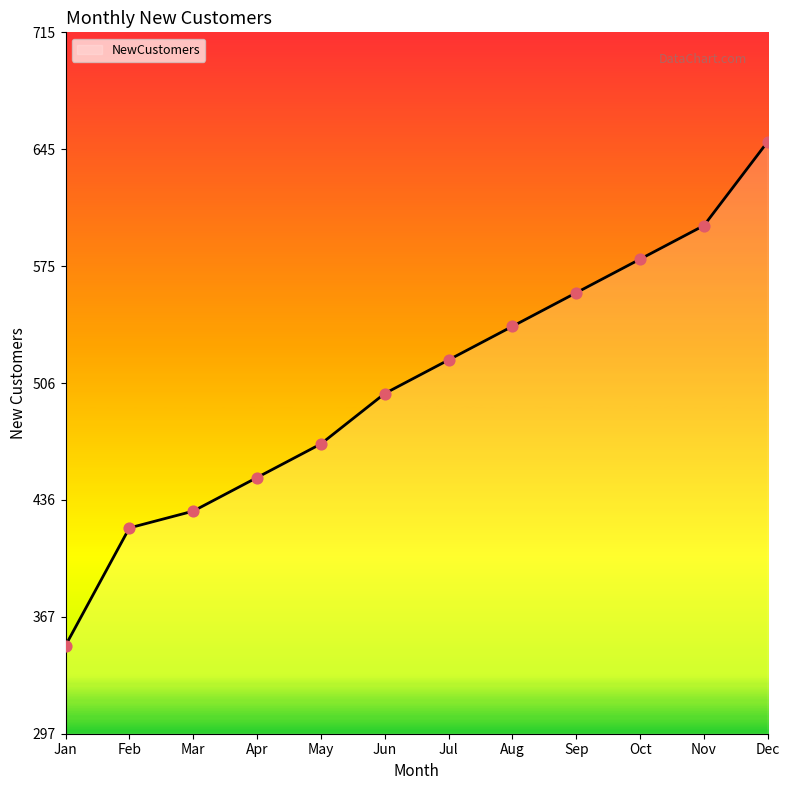

Approximately how many times larger is the value at Oct compared to Feb?

1.4